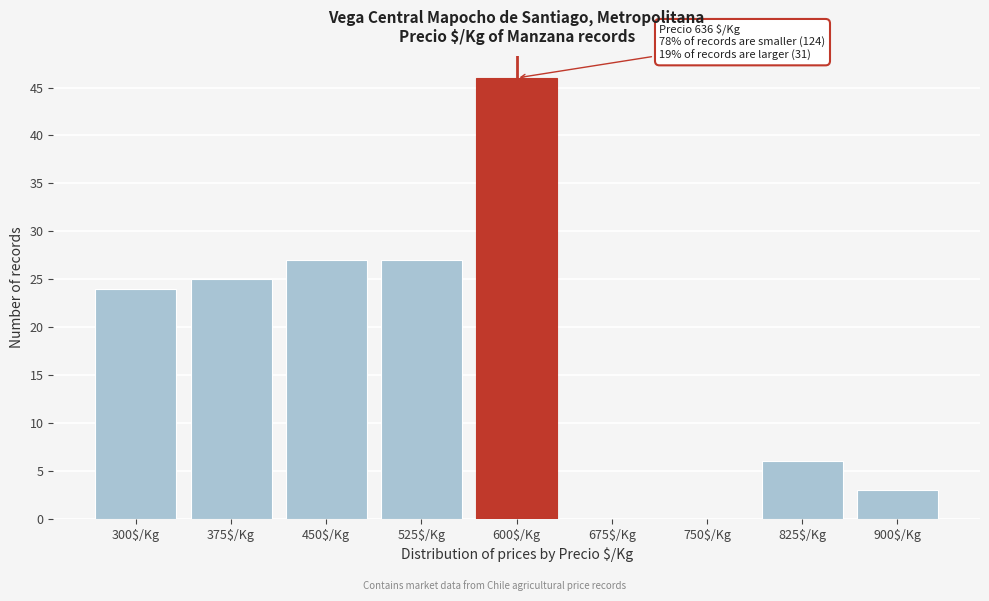

Which label corresponds to the largest value in the chart?

600$/Kg